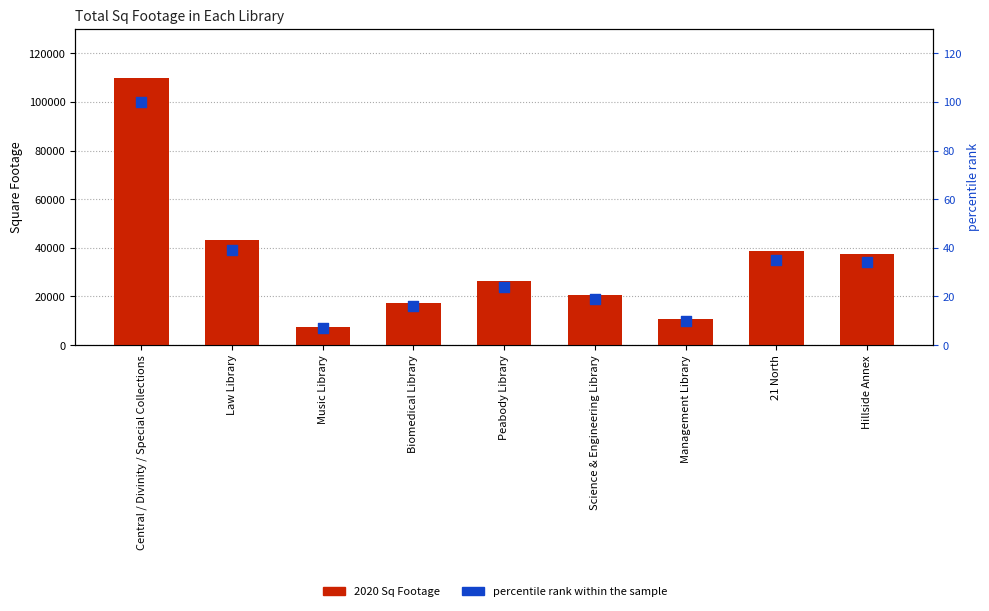

What is the total value across all series at Peabody Library?

26505